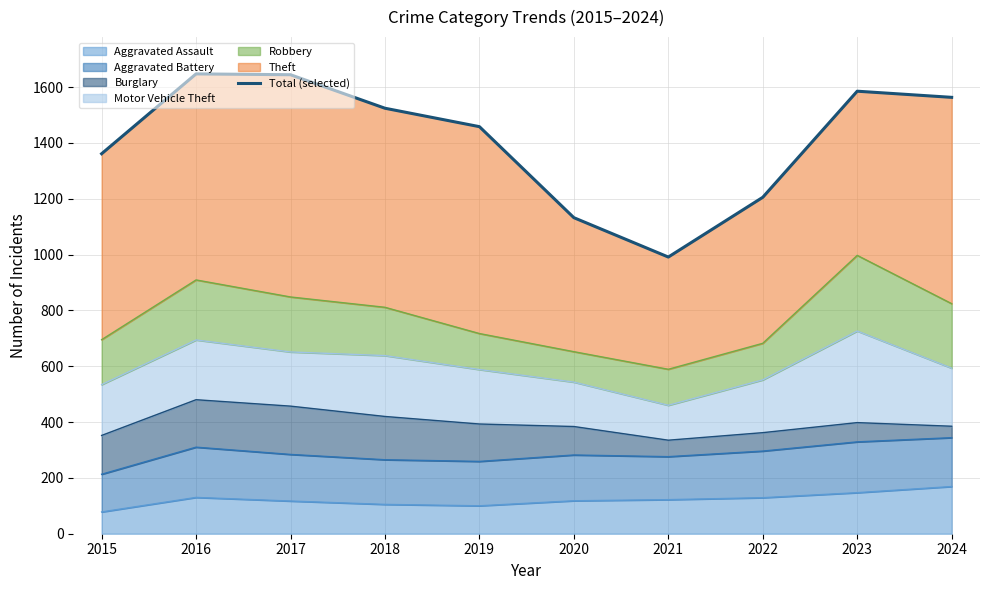

Where does the data first go above 1524?

2016